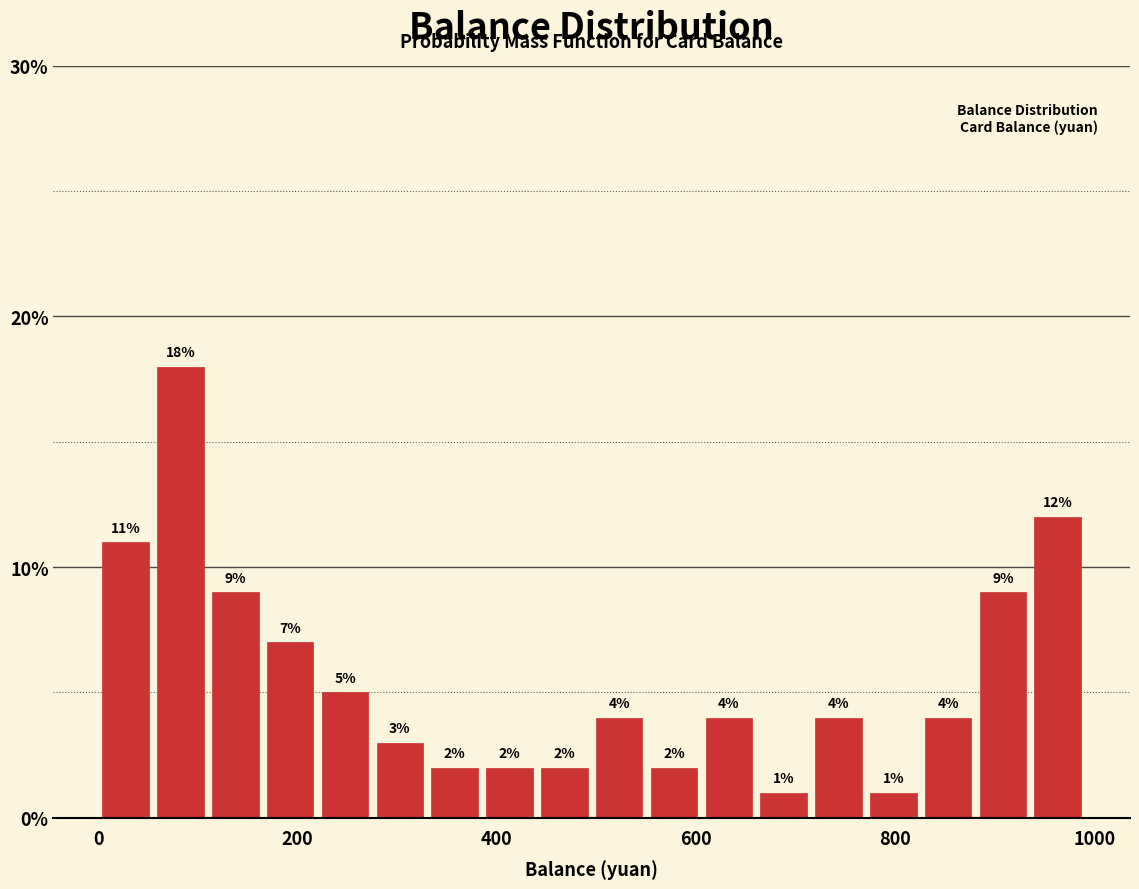

Around what value on the x-axis is the tallest bar? Give the approximate position of its centre, as read against the axis.

80